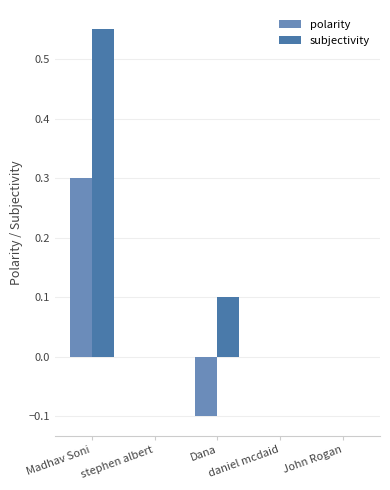

What is the highest value of the polarity series?

0.3